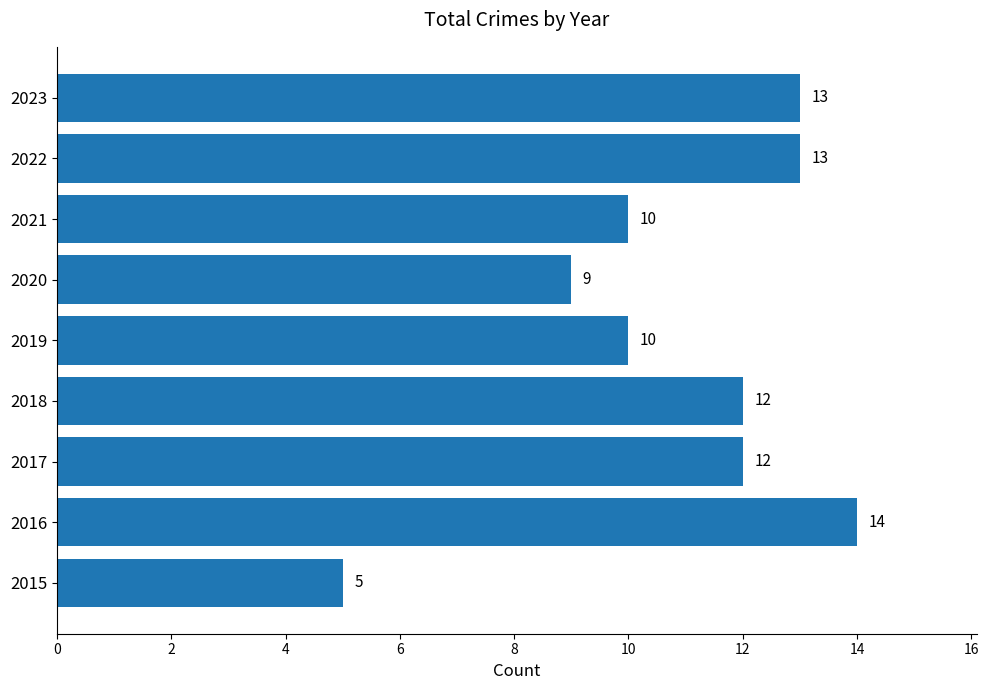

What is the difference between the second highest and second lowest values?

4